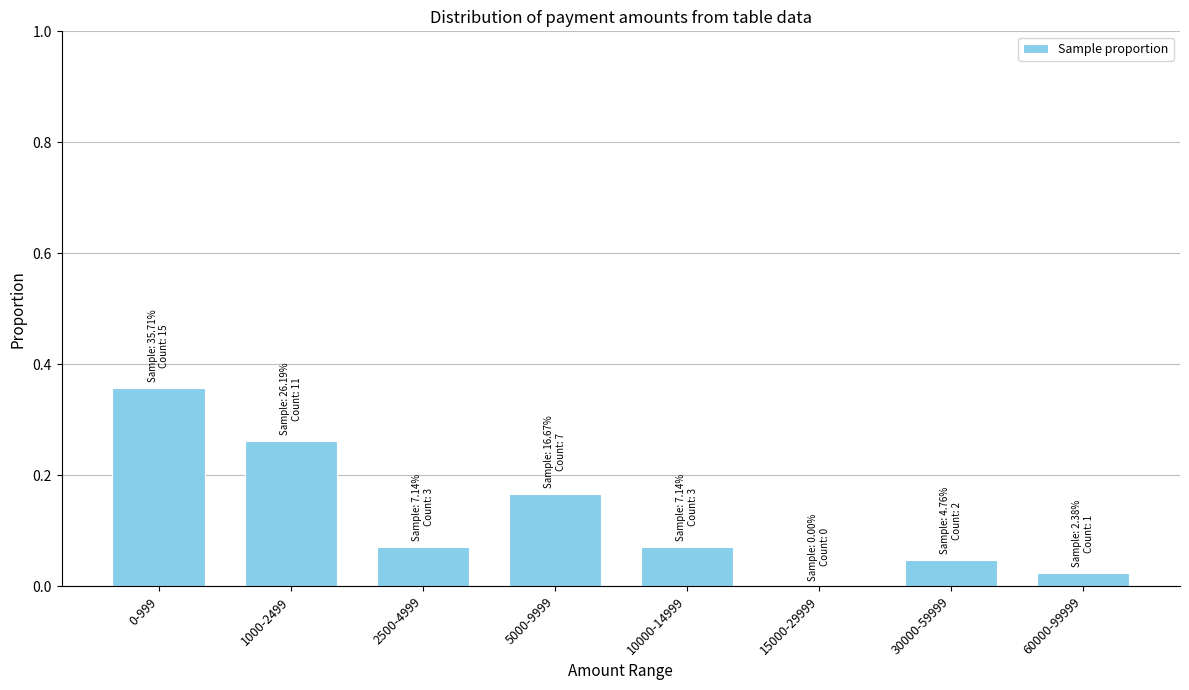

Between 30000-59999 and 15000-29999, which is larger?

30000-59999